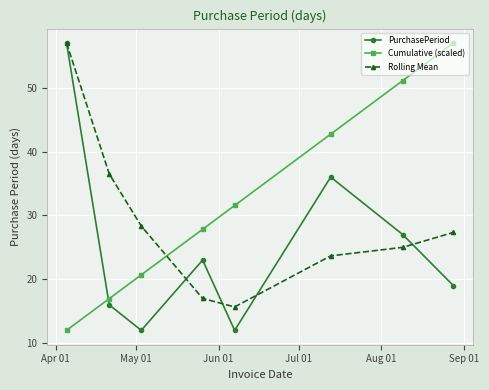

At how many categories does at least one series exceed 38?

4